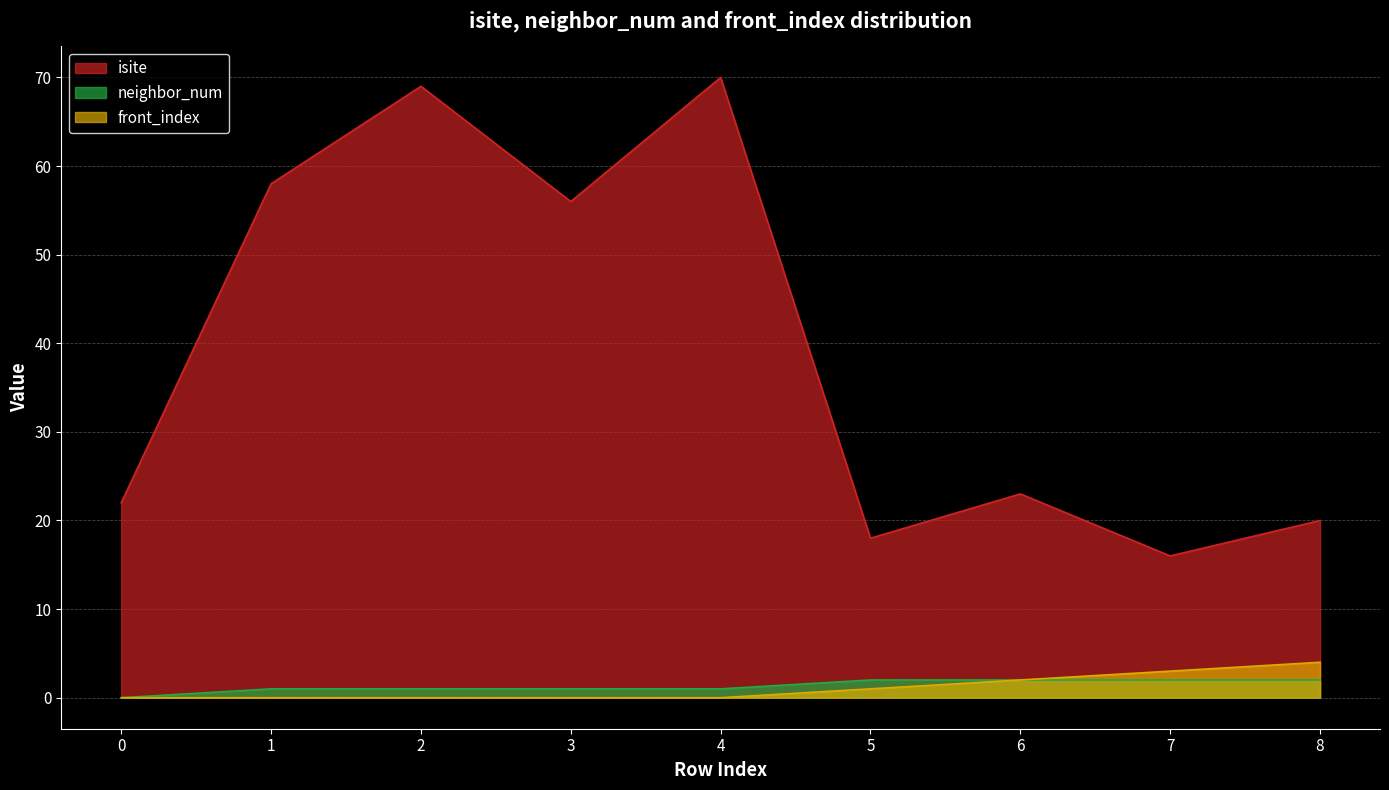

How many series are shown in this chart?

3